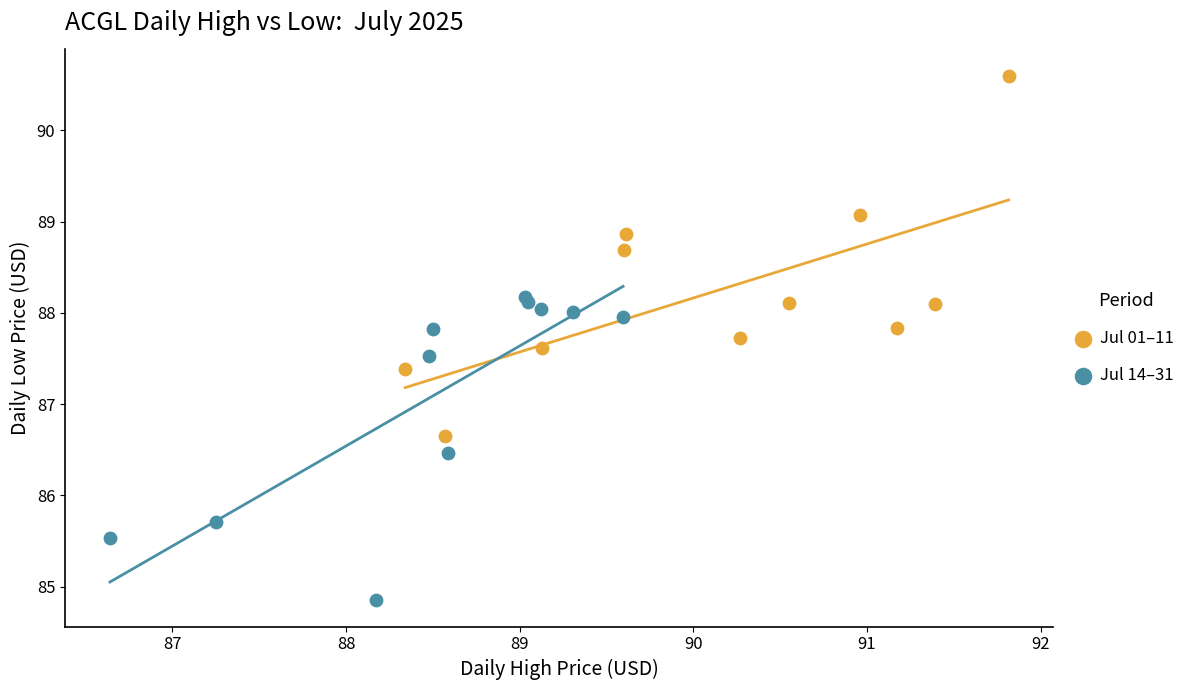

Which series contains the highest Y value?

Jul 01–11